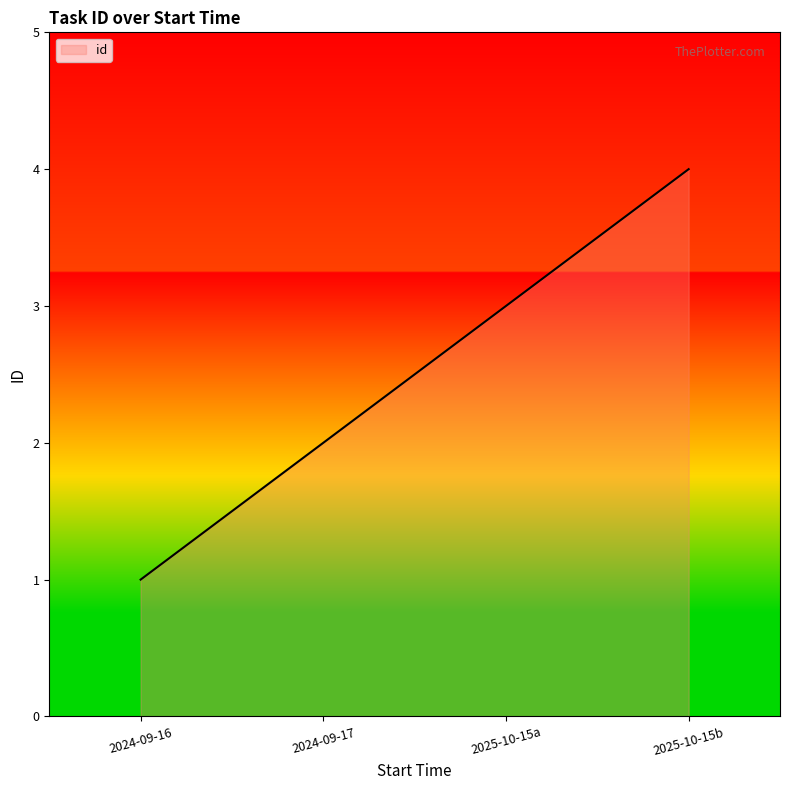

What is the maximum value shown in the chart?

4.0